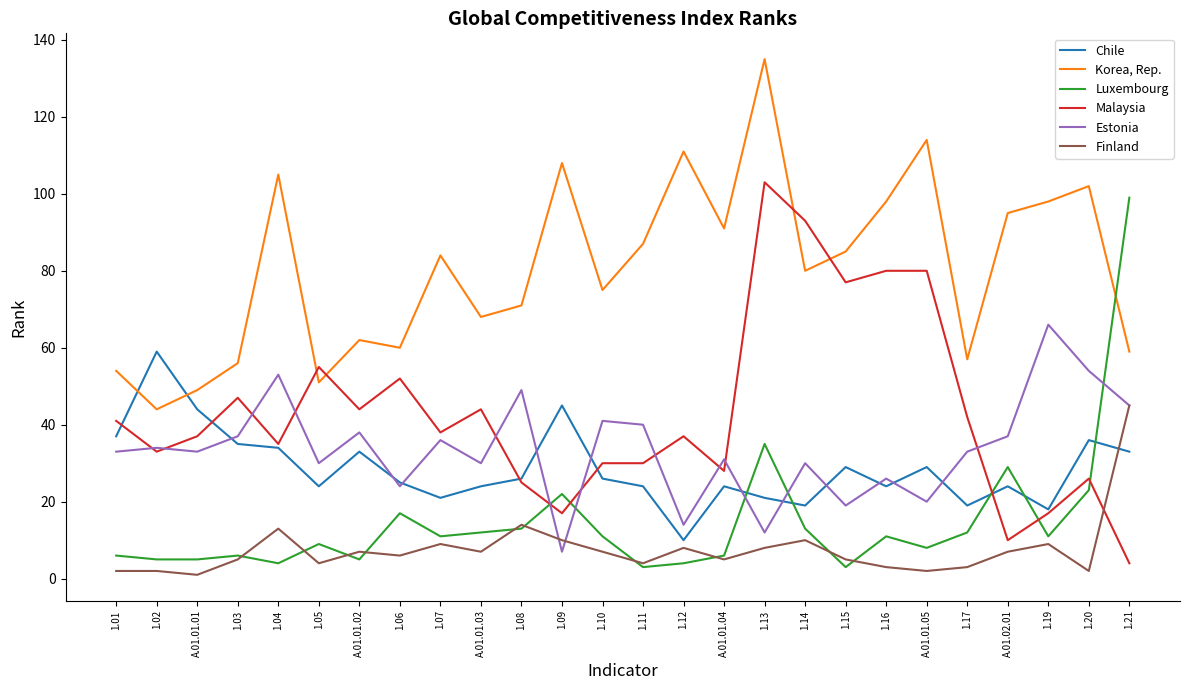

What is the sum of all Finland values?

198